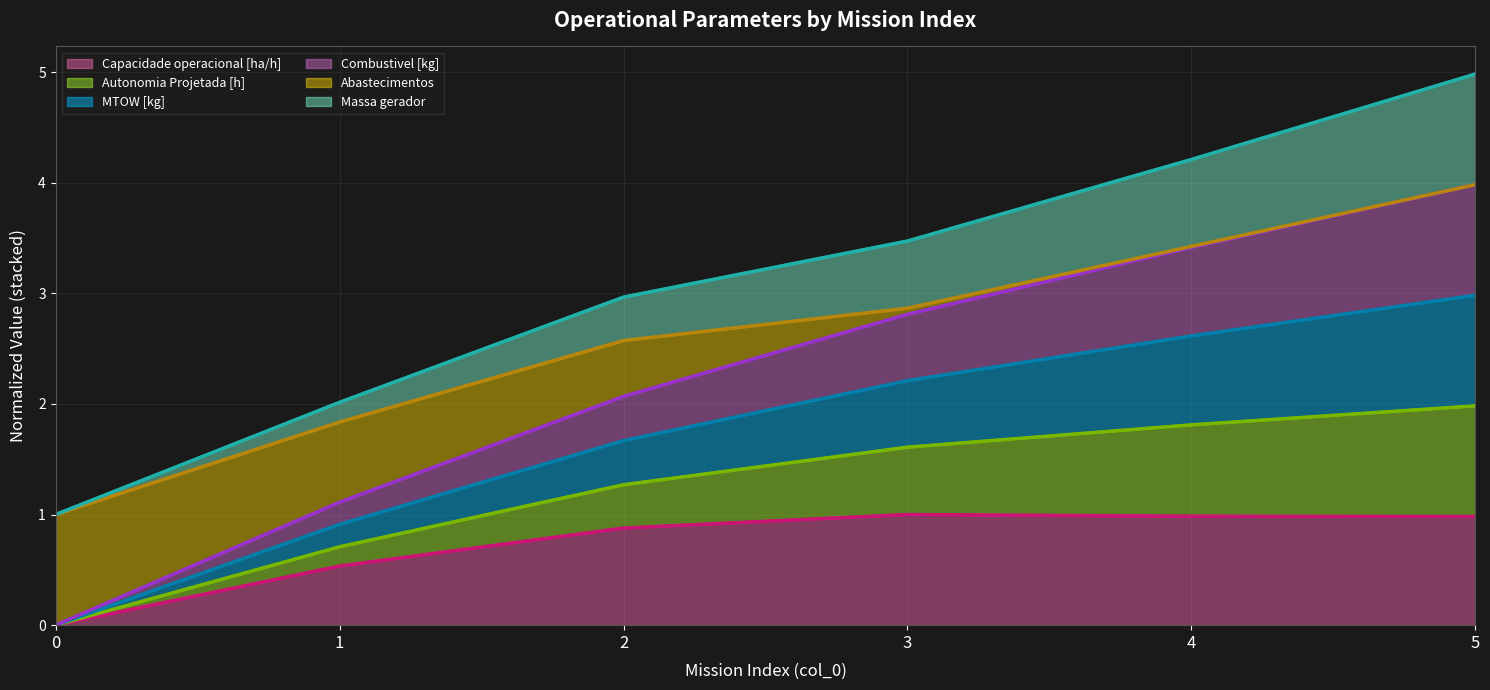

The value of Capacidade operacional [ha/h] at 1 is 0.2. True or false?

False